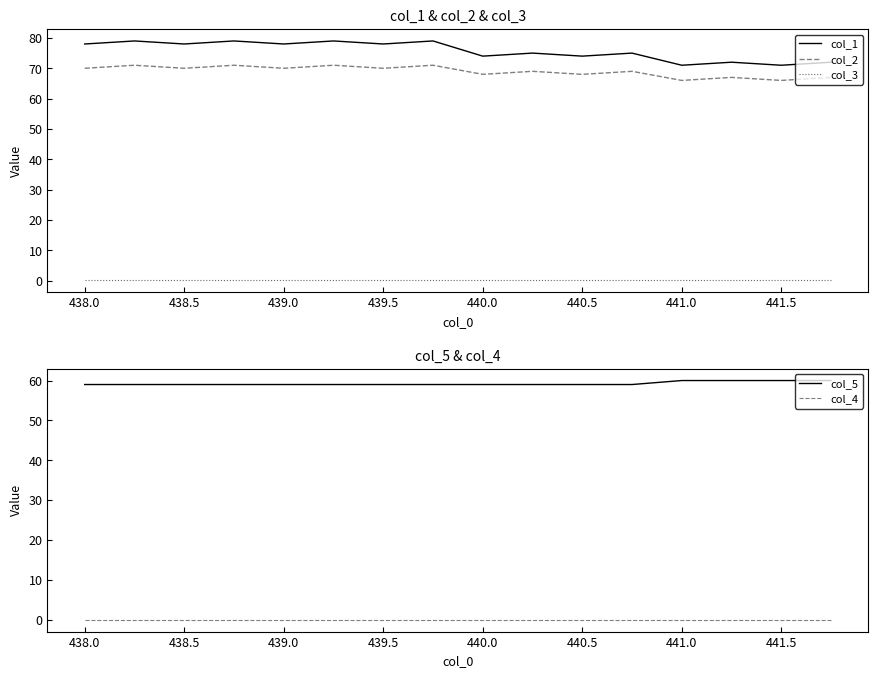

True or false: col_2 and col_3 intersect in this chart.

False